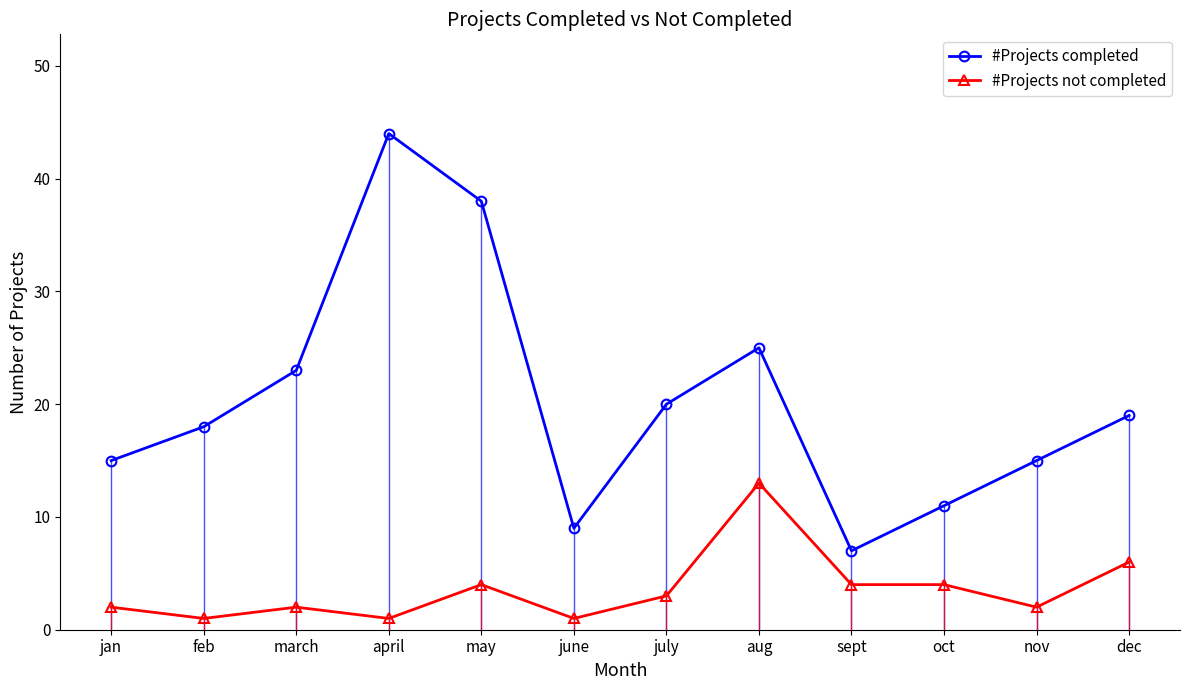

Which series has the largest range (max minus min)?

#Projects completed